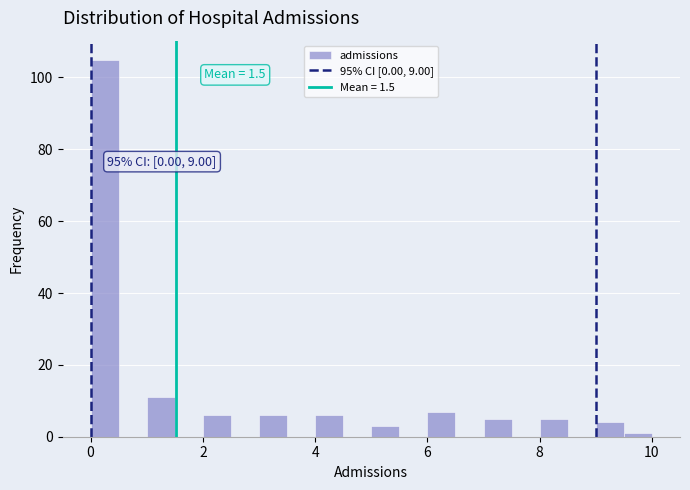

Around what value on the x-axis is the tallest bar? Give the approximate position of its centre, as read against the axis.

0.2